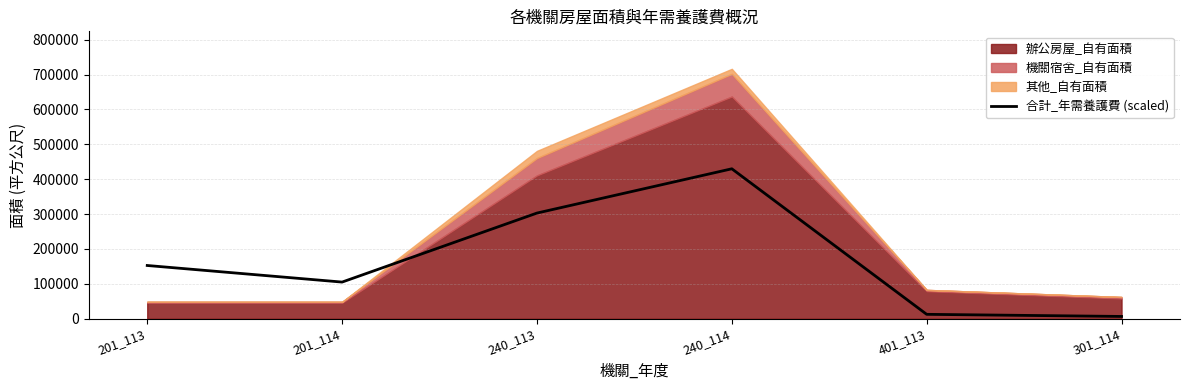

What is the approximate value at 401_113?

12666.3